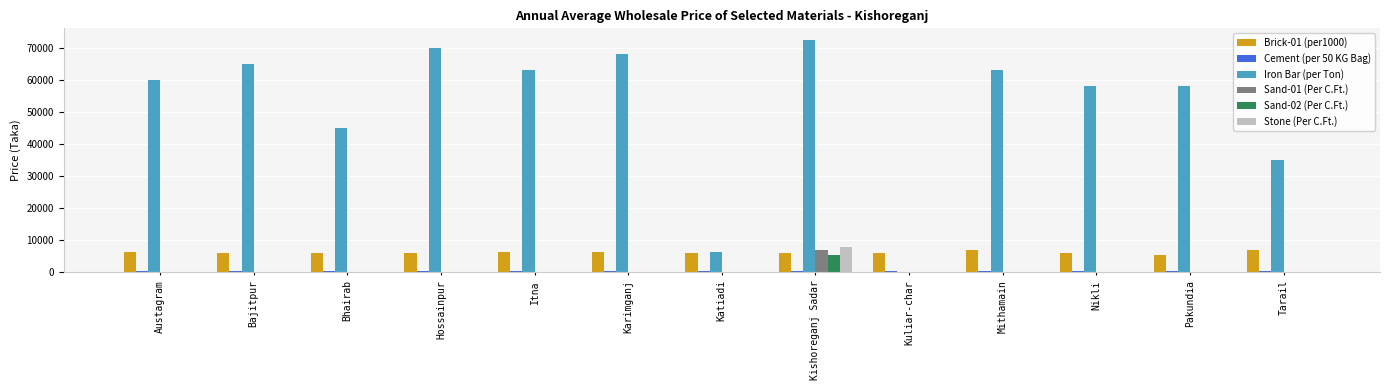

The Sand-02 (Per C.Ft.) series shows 5500 at Kishoreganj Sadar. True or false?

True